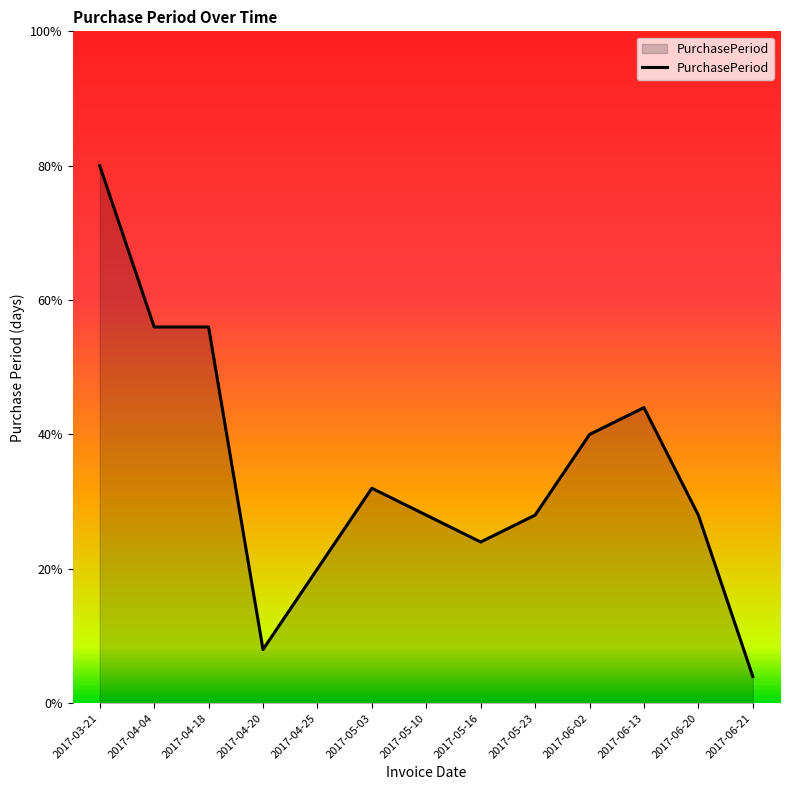

Where is the data nearest to the value 10?

2017-06-02